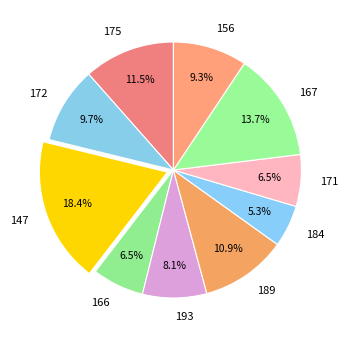

What is the largest slice in the pie chart?

147